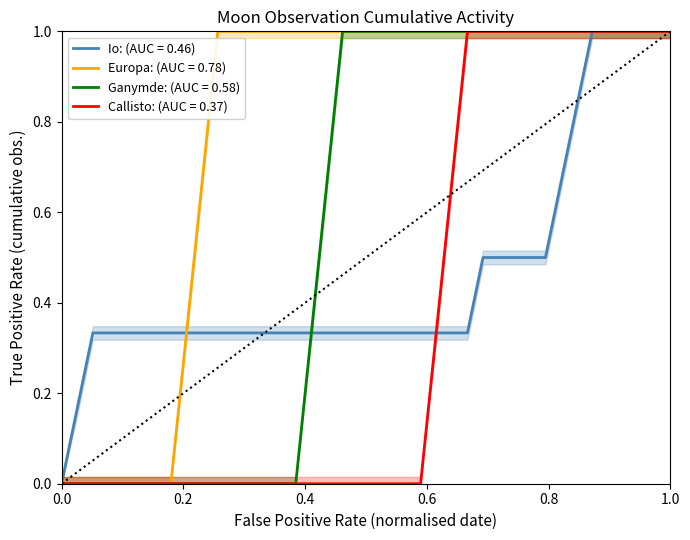

List the series in order of their peak value, lowest first.

Io, Europa, Ganymde, Callisto